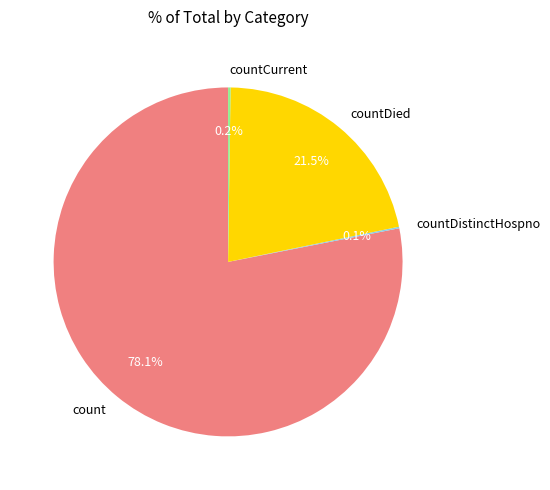

What percentage is the count slice, to the nearest percent?

78%